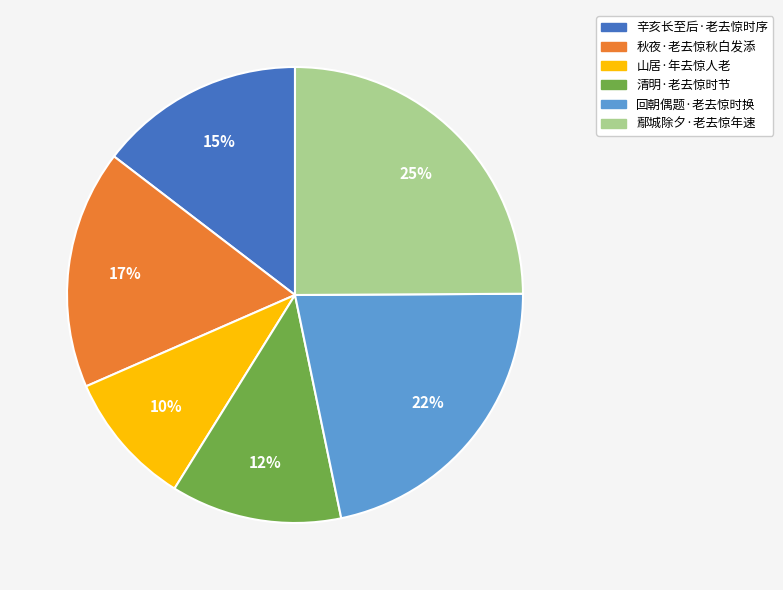

True or false: 鄢城除夕·老去惊年速 accounts for 11% of the total.

False